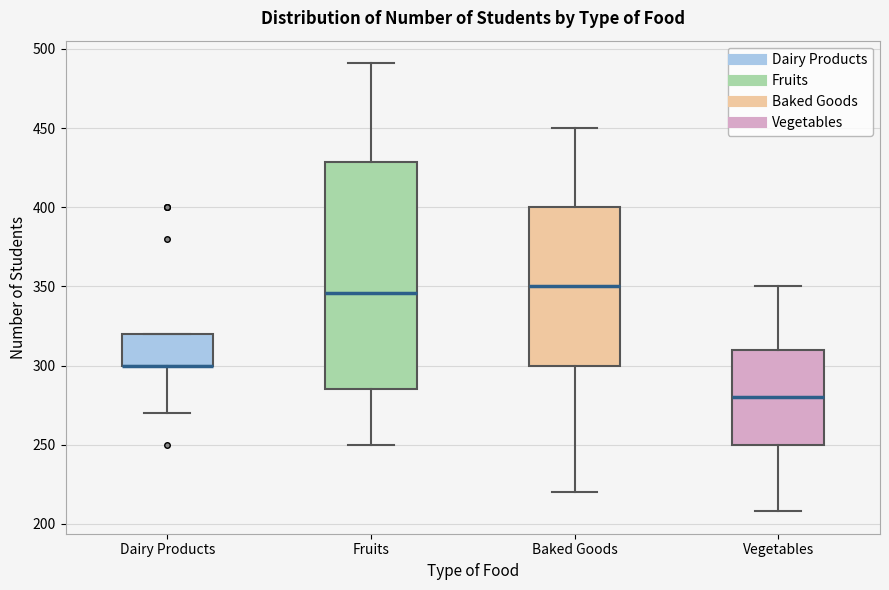

Where is the lower edge of the box for Baked Goods on the y-axis? The values are not printed on the chart, so give them approximately, as read against the axis.

300